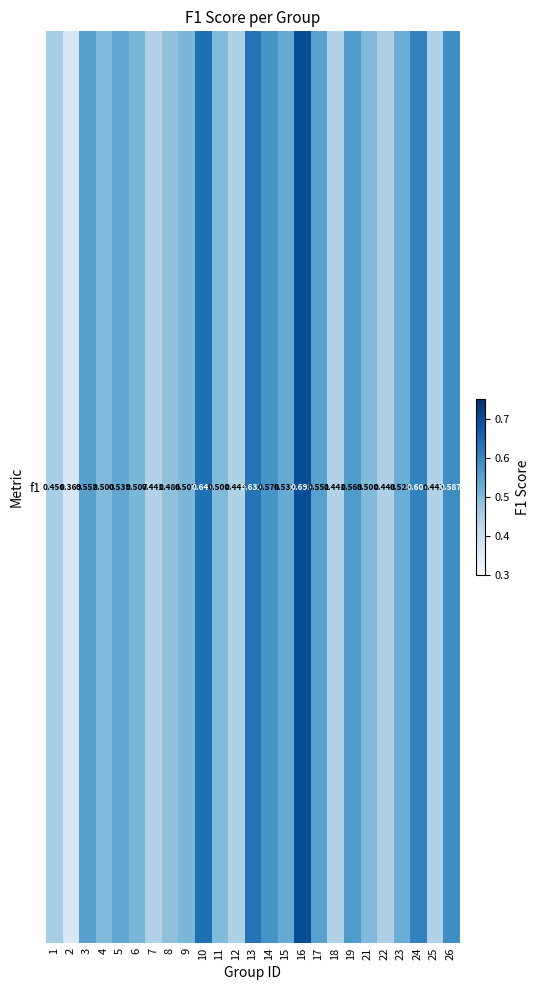

The chart shows a value of 0.2 at 10. True or false?

False